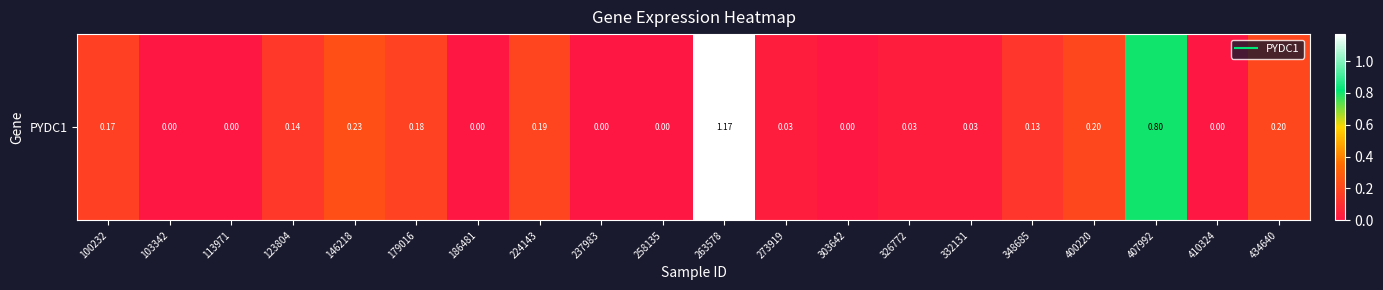

What is the sum of all values?

3.5